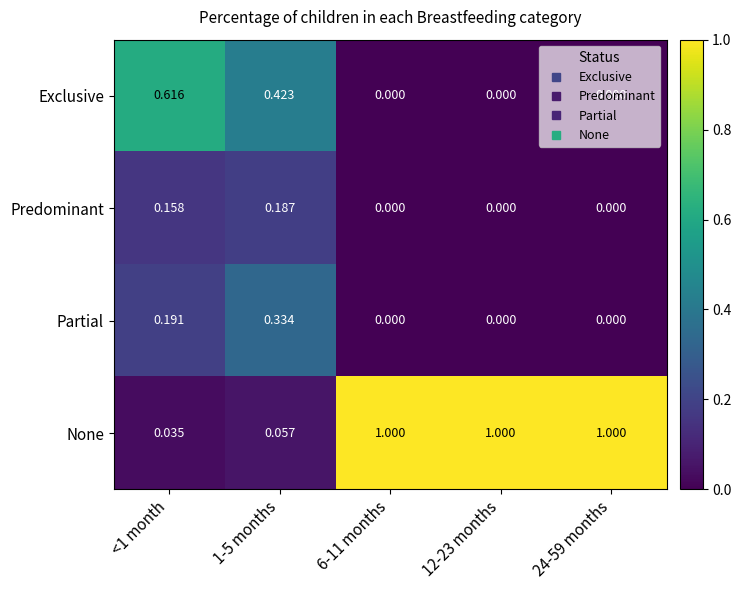

Which series changed the most between 1-5 months and 6-11 months?

None